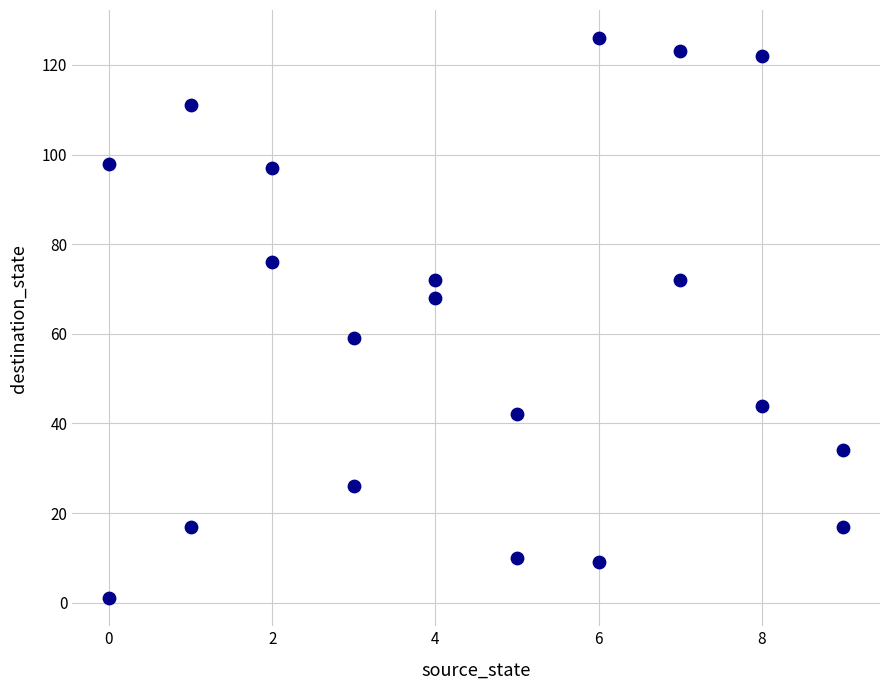

What is the range of Y values (max minus min)?

125